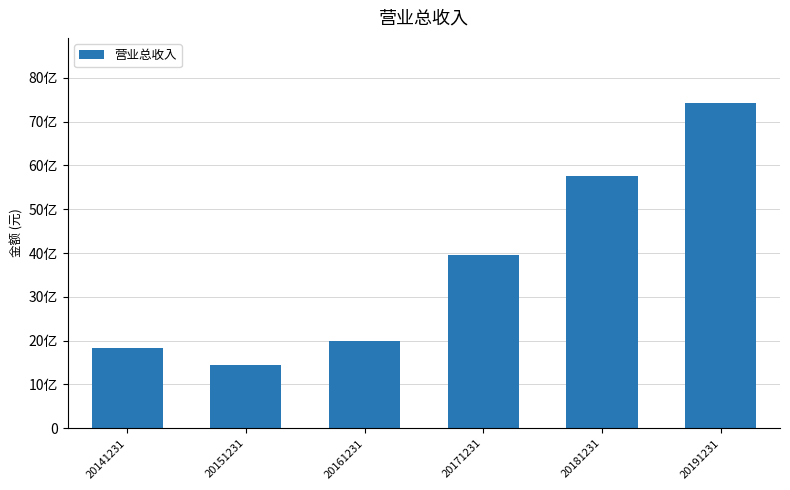

List the labels in order of value, largest first.

20191231, 20181231, 20171231, 20161231, 20141231, 20151231